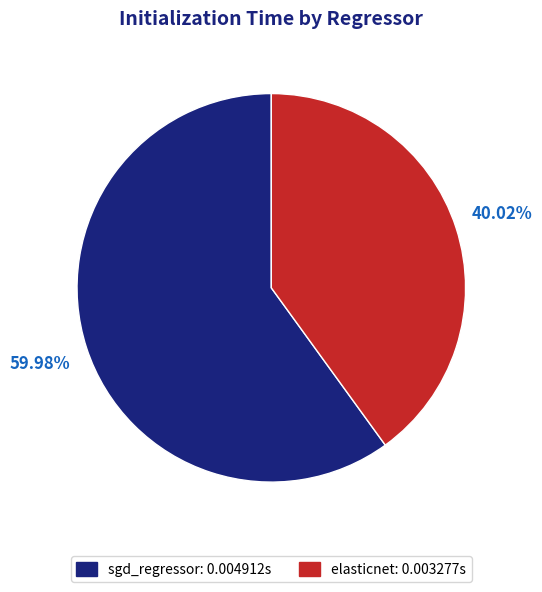

To the nearest percent, what percentage of the pie is sgd_regressor?

60%